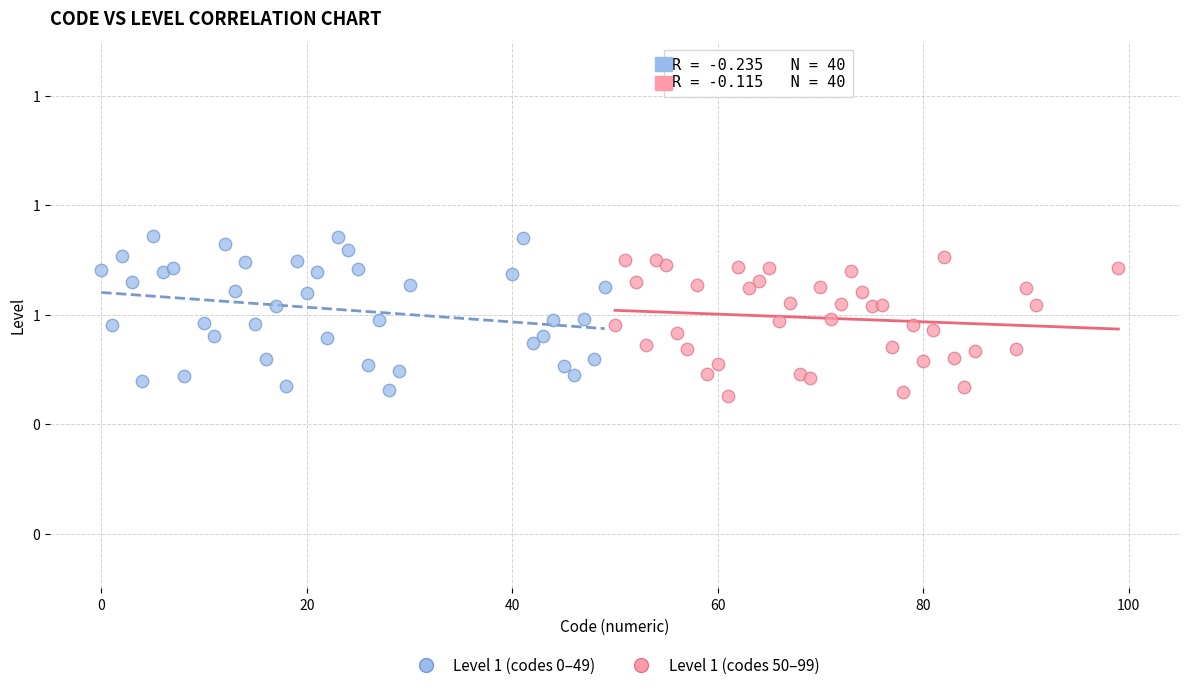

What are all the series names shown in the legend?

Level 1 (codes 0–49), Level 1 (codes 50–99)